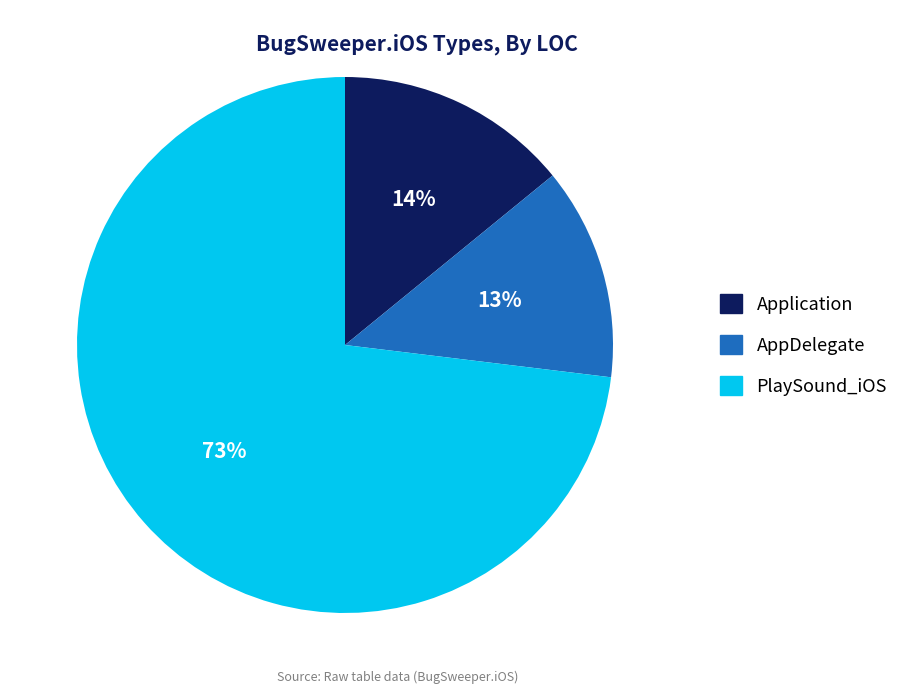

How many slices are in this pie chart?

3